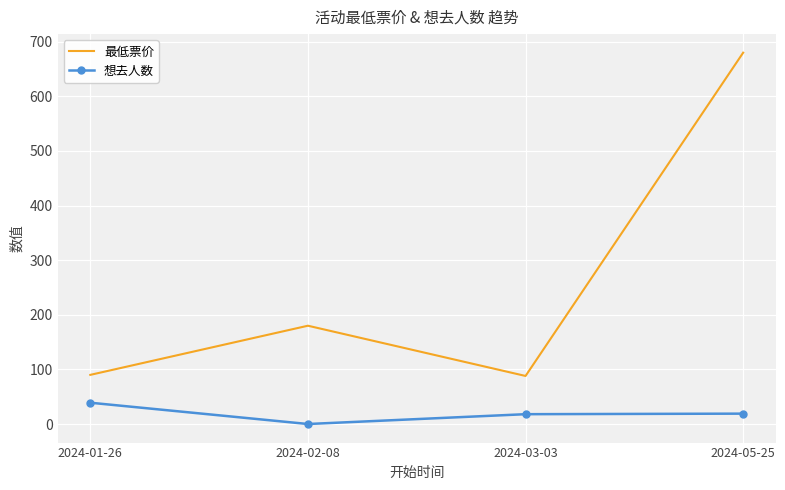

List the series in order of their peak value, lowest first.

想去人数, 最低票价